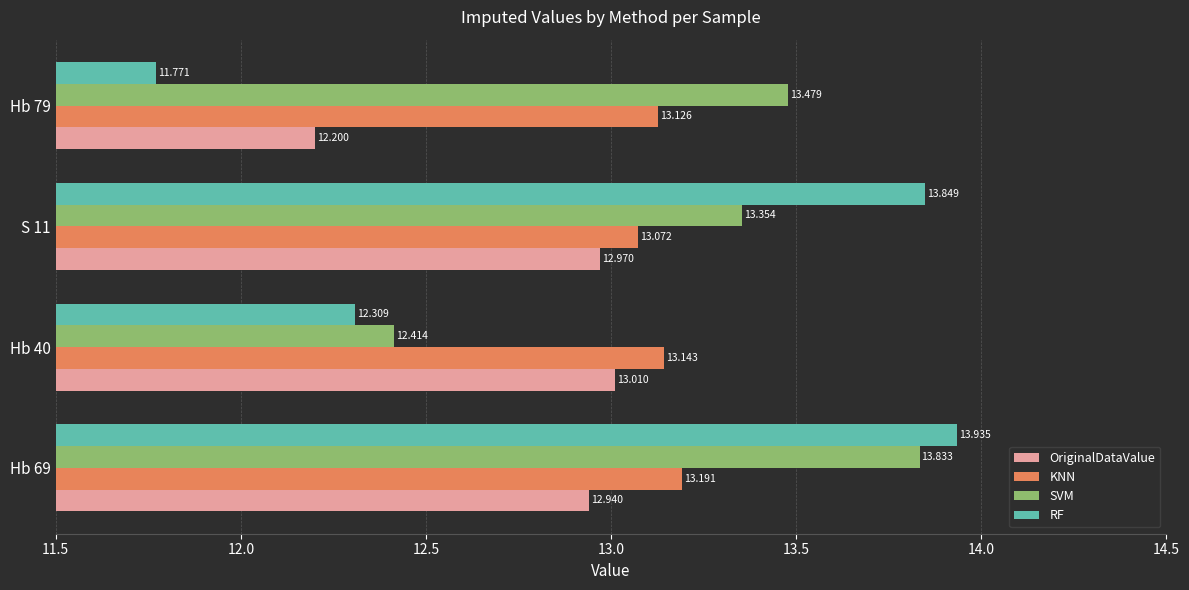

At which category does the chart reach its minimum across all series?

Hb 79